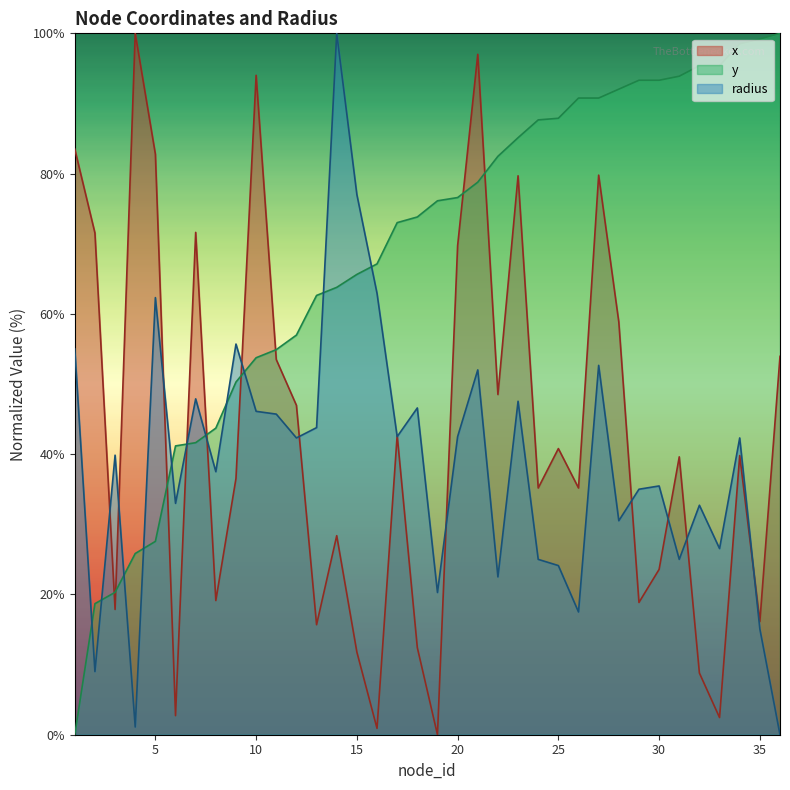

Reading left to right, transcribe all the data shown in this chart.

x: 83.5	71.5	17.9	100.0	82.8	2.7	71.6	19.1	36.5	94.0	53.5	47.0	15.7	28.4	11.8	0.9	42.7	12.4	0.0	69.7	97.0	48.5	79.7	35.2	40.8	35.2	79.8	58.8	18.9	23.6	39.6	8.8	2.4	39.8	16.1	53.9
y: 0.0	18.7	20.3	25.8	27.6	41.2	41.6	43.7	50.3	53.7	54.9	57.0	62.6	63.8	65.6	67.1	73.0	73.8	76.1	76.6	78.8	82.5	85.1	87.7	87.9	90.8	90.8	92.0	93.3	93.3	93.9	95.4	95.4	98.5	99.2	100.0
radius: 55.0	9.0	39.9	1.1	62.3	33.0	47.9	37.5	55.7	46.1	45.7	42.3	43.8	100.0	77.0	62.9	42.5	46.6	20.3	42.5	52.0	22.5	47.5	25.0	24.1	17.5	52.7	30.5	35.0	35.5	25.0	32.7	26.5	42.3	15.1	0.0